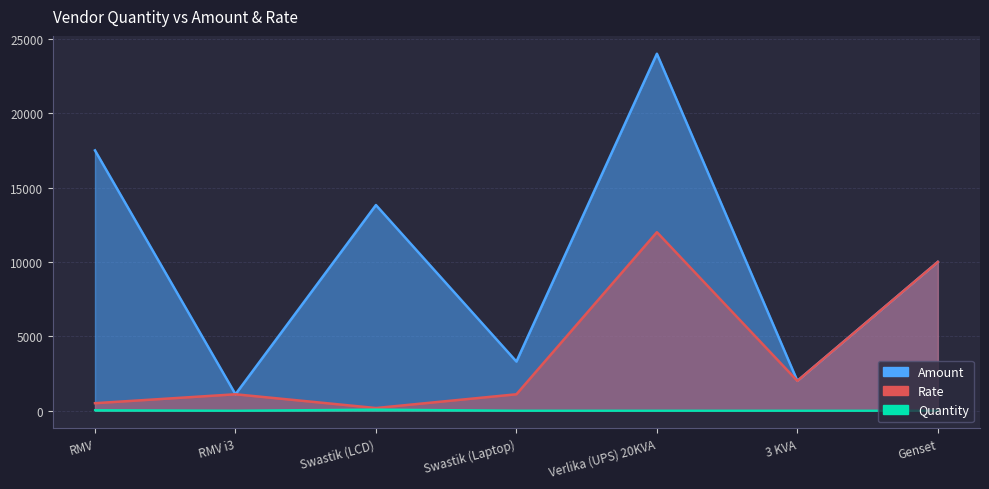

At which label is Amount closest to 12550?

Swastik (LCD)